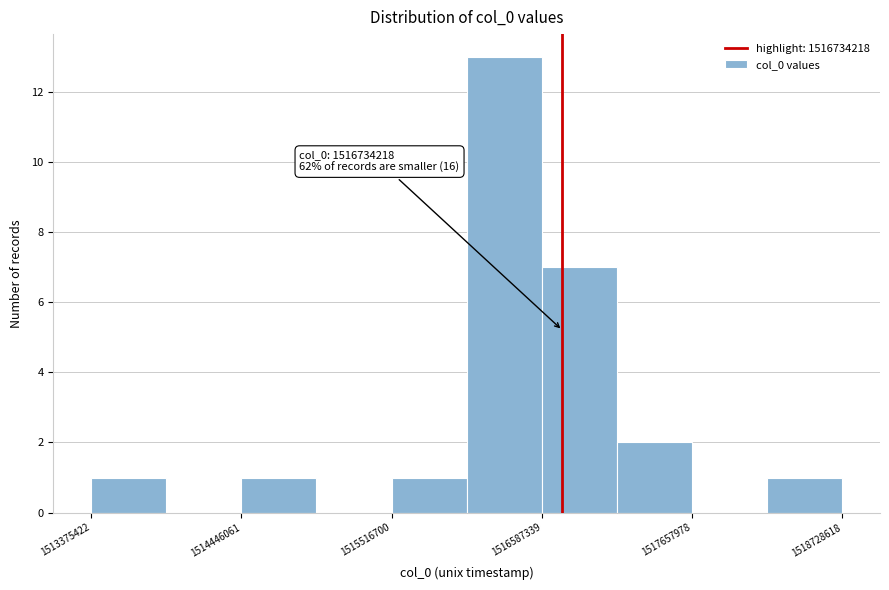

Read against the x-axis, roughly where is the centre of the tallest bar?

1516400000